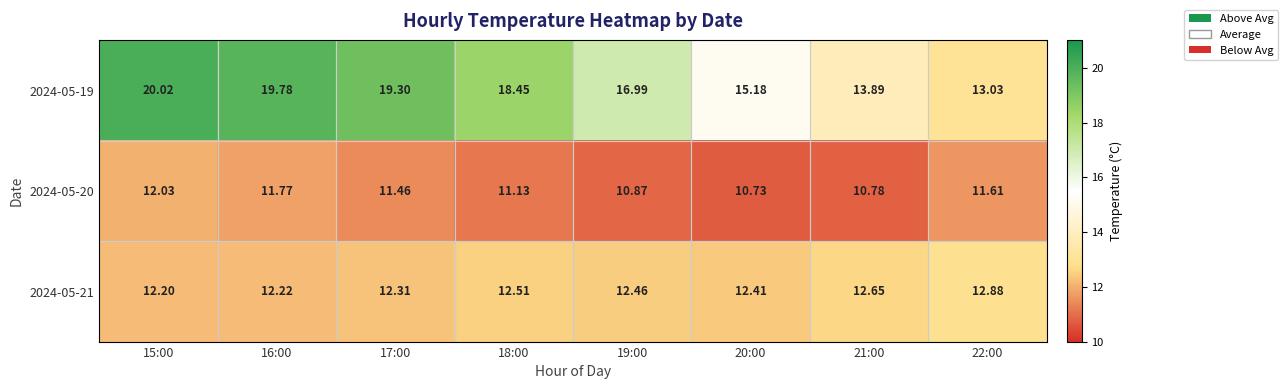

Is the value of 2024-05-19 at 21:00 greater than the value of 2024-05-20 at 15:00?

Yes